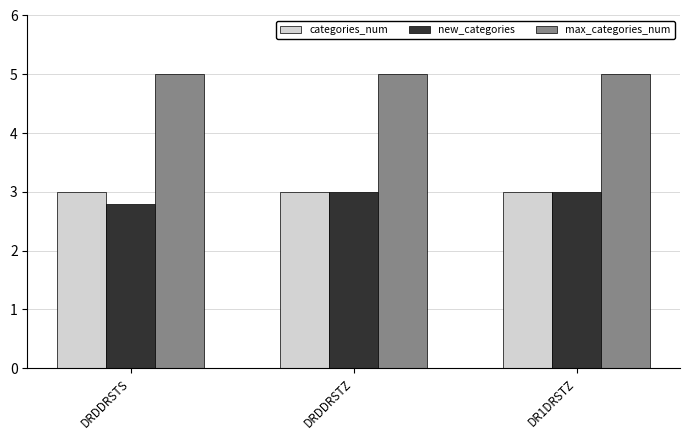

Reading right to left, list all the values displayed in this chart.

categories_num: 3.0	3.0	3.0
new_categories: 3.0	3.0	2.8
max_categories_num: 5.0	5.0	5.0